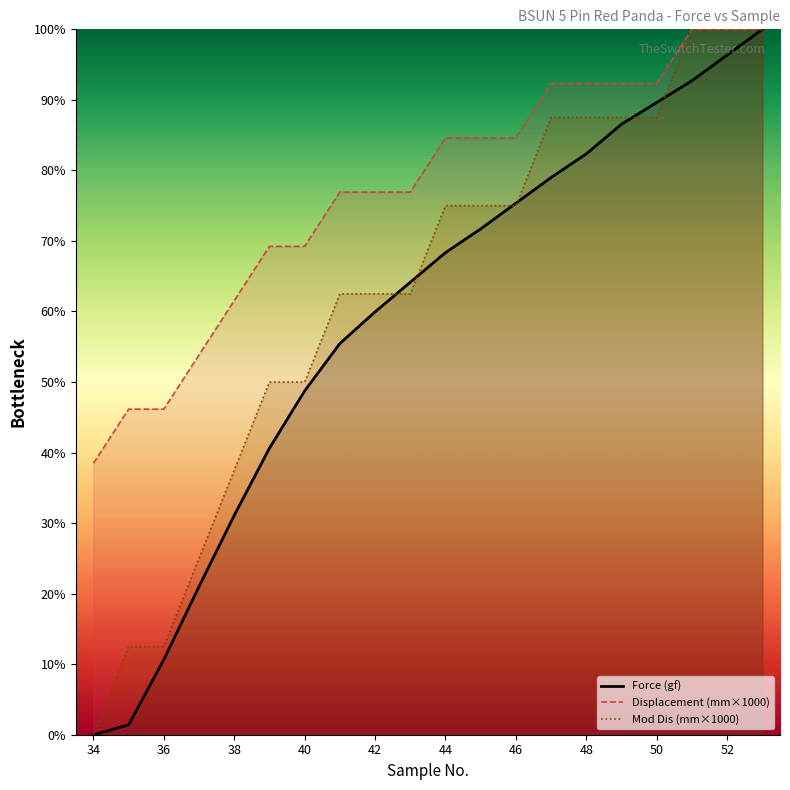

How many values in Mod Dis are above zero?

19